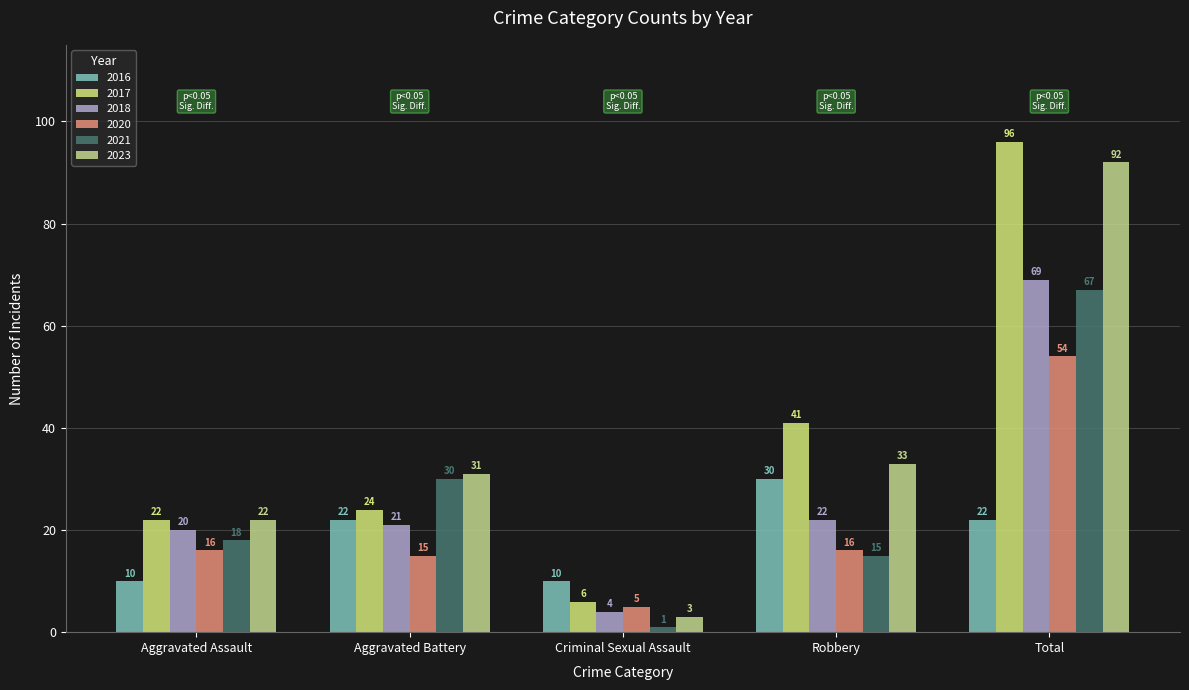

What are all the series names shown in the legend?

2016, 2017, 2018, 2020, 2021, 2023